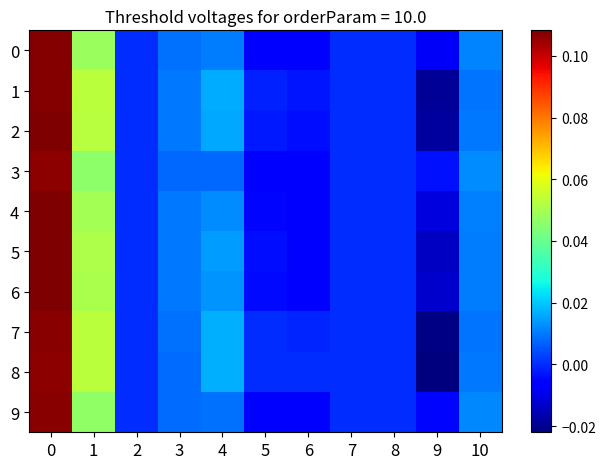

Count the number of categories in the chart.

11